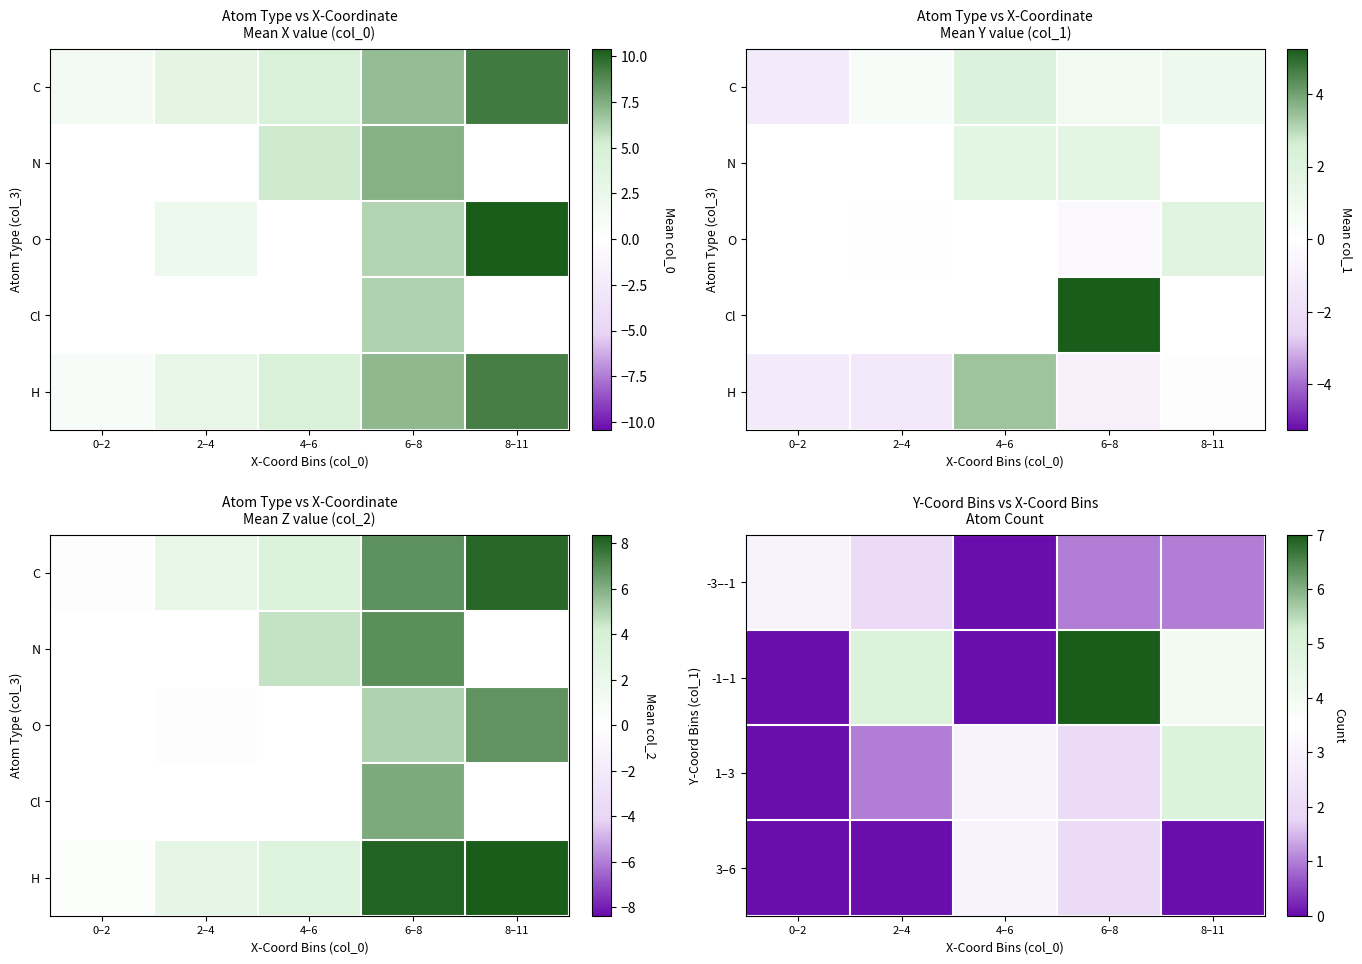

Is it true that H equals 0.3 at 0–2?

False